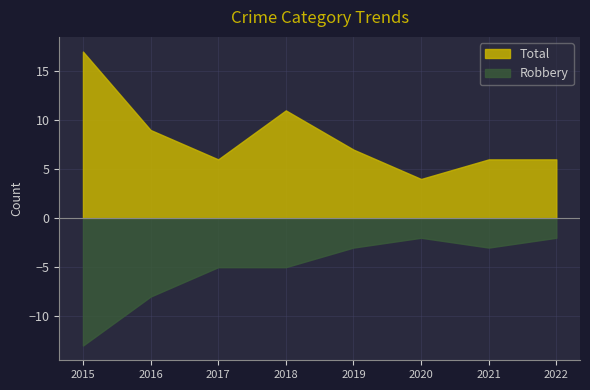

Reading left to right, extract all data points from this chart.

Total: 2015=17	2016=9	2017=6	2018=11	2019=7	2020=4	2021=6	2022=6
Robbery: 2015=-13	2016=-8	2017=-5	2018=-5	2019=-3	2020=-2	2021=-3	2022=-2